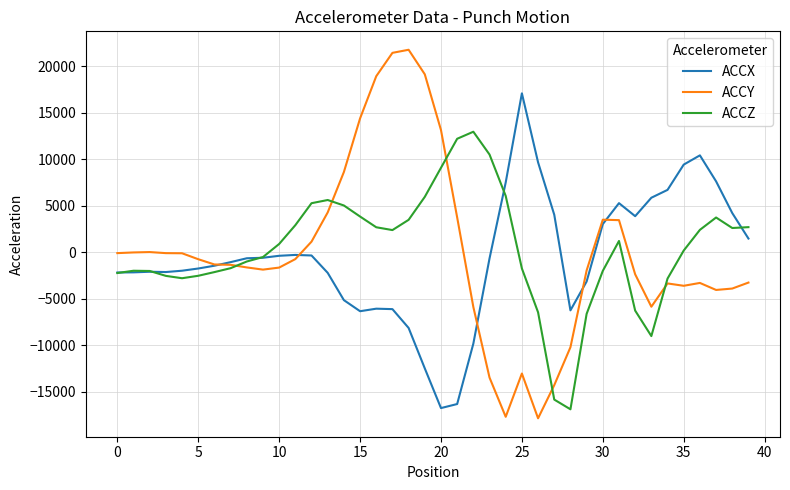

How many intersections are there between ACCX and ACCY?

5